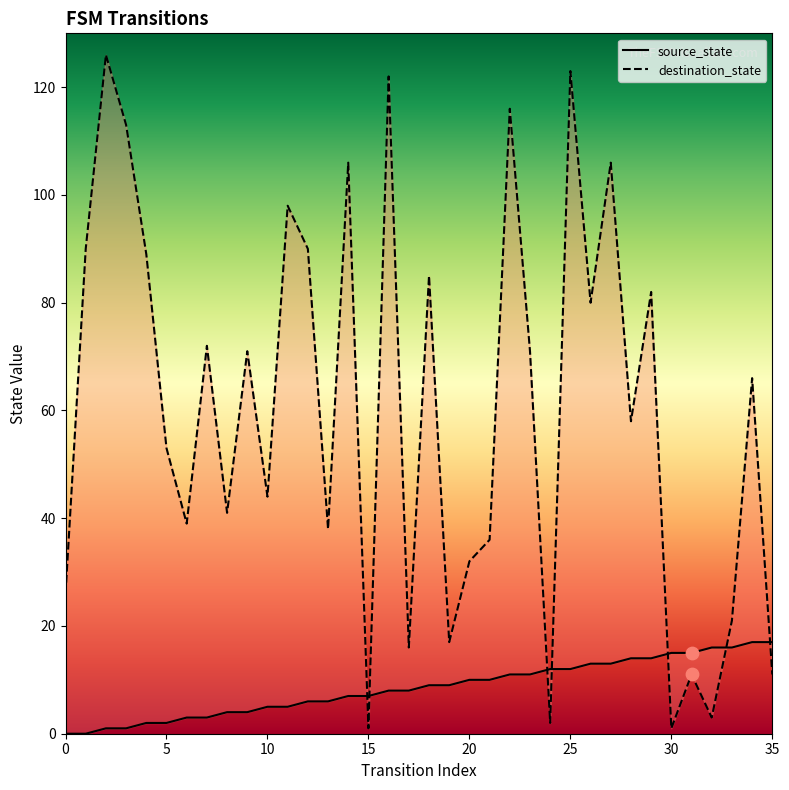

Which series contains the highest Y value?

destination_state